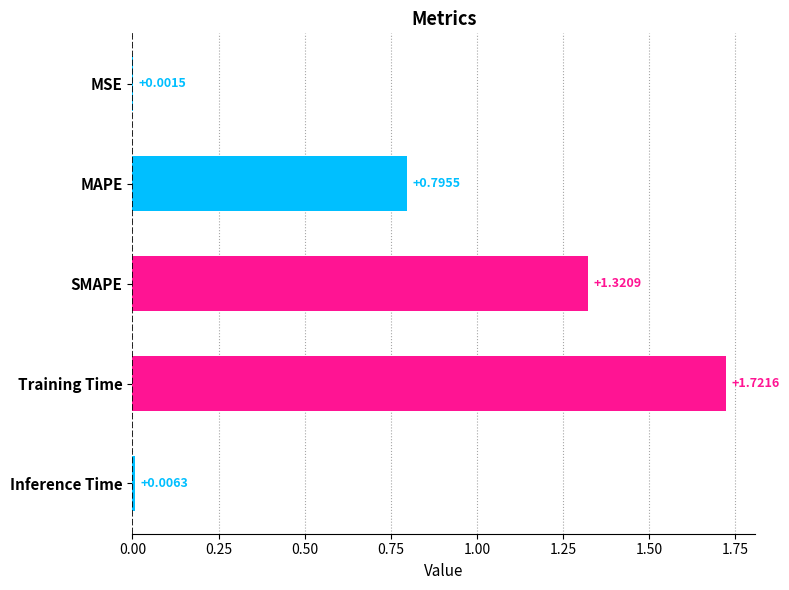

What is the sum of all values?

3.8